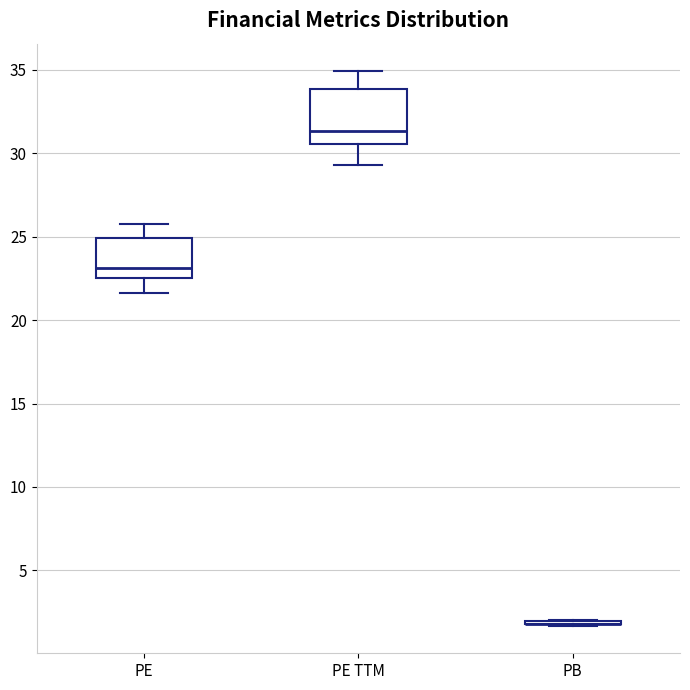

Reading left to right, read every box against the y-axis: the position of its median line, the range the box covers, and the ends of its whiskers. The values are not printed on the chart, so give them approximately, as read against the axis.

PE: median 23.0, box 22.5 to 25.0, whiskers 21.5 to 25.5
PE TTM: median 31.5, box 30.5 to 34.0, whiskers 29.5 to 35.0
PB: box collapsed to a line at 2.0, whiskers 1.5 to 2.0